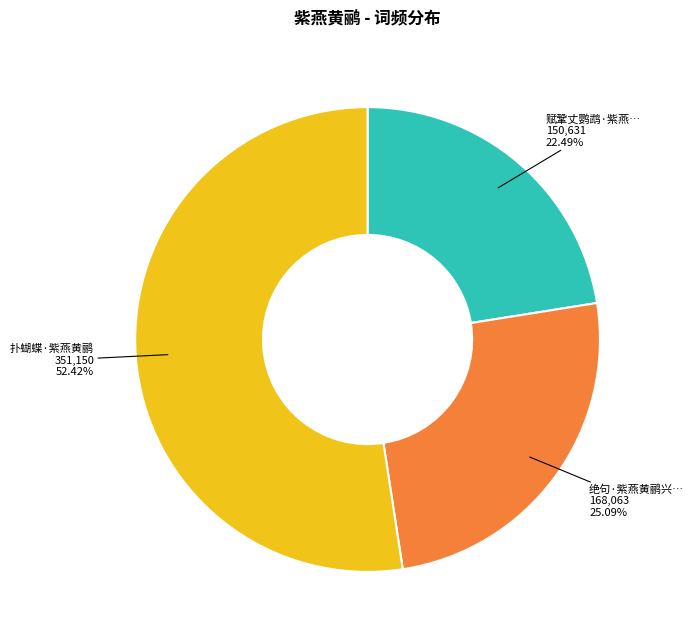

Is there a majority slice in this chart?

Yes